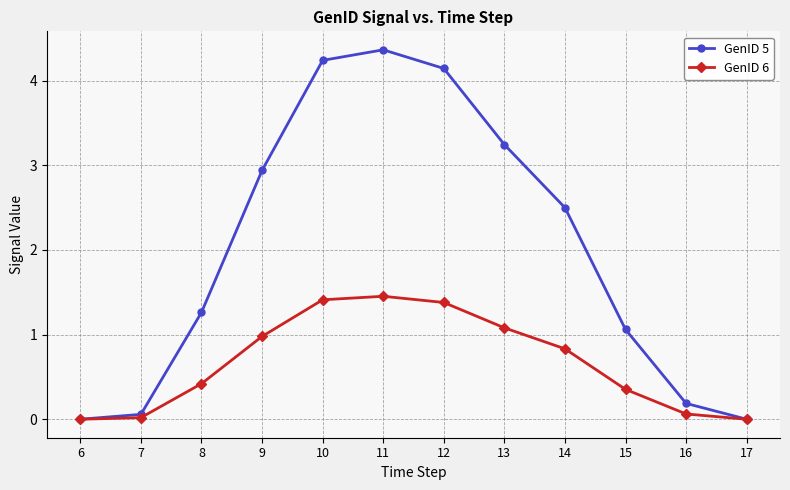

List the series in order of their overall mean, highest first.

GenID 5, GenID 6